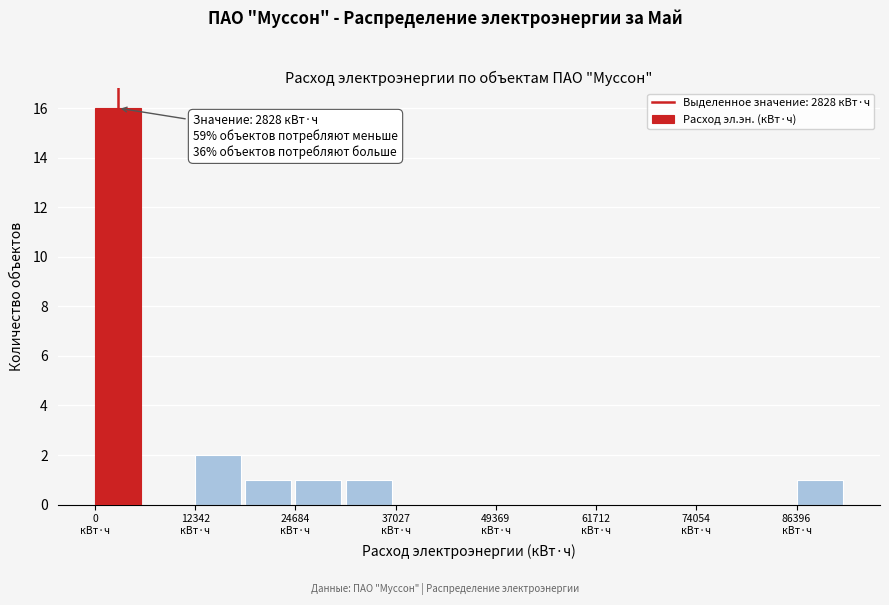

Read against the x-axis, roughly where is the centre of the tallest bar?

2000